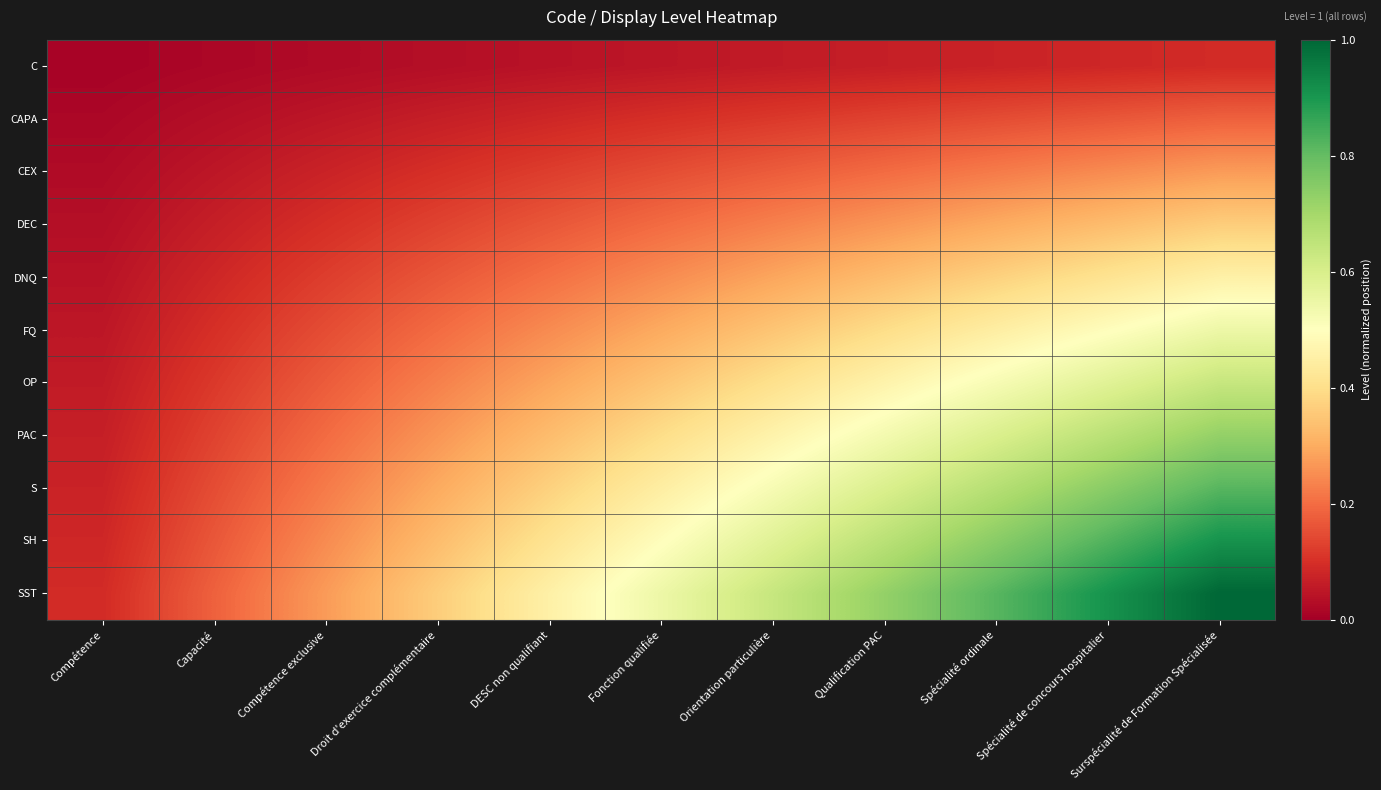

Reading left to right, list all the values displayed in this chart.

C: Compétence=0.0	Capacité=0.0	Compétence exclusive=0.0	Droit d'exercice complémentaire=0.0	DESC non qualifiant=0.0	Fonction qualifiée=0.0	Orientation particulière=0.1	Qualification PAC=0.1	Spécialité ordinale=0.1	Spécialité de concours hospitalier=0.1	Surspécialité de Formation Spécialisée=0.1
CAPA: Compétence=0.0	Capacité=0.0	Compétence exclusive=0.0	Droit d'exercice complémentaire=0.1	DESC non qualifiant=0.1	Fonction qualifiée=0.1	Orientation particulière=0.1	Qualification PAC=0.1	Spécialité ordinale=0.1	Spécialité de concours hospitalier=0.2	Surspécialité de Formation Spécialisée=0.2
CEX: Compétence=0.0	Capacité=0.0	Compétence exclusive=0.1	Droit d'exercice complémentaire=0.1	DESC non qualifiant=0.1	Fonction qualifiée=0.1	Orientation particulière=0.2	Qualification PAC=0.2	Spécialité ordinale=0.2	Spécialité de concours hospitalier=0.2	Surspécialité de Formation Spécialisée=0.3
DEC: Compétence=0.0	Capacité=0.1	Compétence exclusive=0.1	Droit d'exercice complémentaire=0.1	DESC non qualifiant=0.2	Fonction qualifiée=0.2	Orientation particulière=0.2	Qualification PAC=0.3	Spécialité ordinale=0.3	Spécialité de concours hospitalier=0.3	Surspécialité de Formation Spécialisée=0.4
DNQ: Compétence=0.0	Capacité=0.1	Compétence exclusive=0.1	Droit d'exercice complémentaire=0.2	DESC non qualifiant=0.2	Fonction qualifiée=0.2	Orientation particulière=0.3	Qualification PAC=0.3	Spécialité ordinale=0.4	Spécialité de concours hospitalier=0.4	Surspécialité de Formation Spécialisée=0.5
FQ: Compétence=0.0	Capacité=0.1	Compétence exclusive=0.1	Droit d'exercice complémentaire=0.2	DESC non qualifiant=0.2	Fonction qualifiée=0.3	Orientation particulière=0.3	Qualification PAC=0.4	Spécialité ordinale=0.4	Spécialité de concours hospitalier=0.5	Surspécialité de Formation Spécialisée=0.5
OP: Compétence=0.1	Capacité=0.1	Compétence exclusive=0.2	Droit d'exercice complémentaire=0.2	DESC non qualifiant=0.3	Fonction qualifiée=0.3	Orientation particulière=0.4	Qualification PAC=0.5	Spécialité ordinale=0.5	Spécialité de concours hospitalier=0.6	Surspécialité de Formation Spécialisée=0.6
PAC: Compétence=0.1	Capacité=0.1	Compétence exclusive=0.2	Droit d'exercice complémentaire=0.3	DESC non qualifiant=0.3	Fonction qualifiée=0.4	Orientation particulière=0.5	Qualification PAC=0.5	Spécialité ordinale=0.6	Spécialité de concours hospitalier=0.7	Surspécialité de Formation Spécialisée=0.7
S: Compétence=0.1	Capacité=0.1	Compétence exclusive=0.2	Droit d'exercice complémentaire=0.3	DESC non qualifiant=0.4	Fonction qualifiée=0.4	Orientation particulière=0.5	Qualification PAC=0.6	Spécialité ordinale=0.7	Spécialité de concours hospitalier=0.7	Surspécialité de Formation Spécialisée=0.8
SH: Compétence=0.1	Capacité=0.2	Compétence exclusive=0.2	Droit d'exercice complémentaire=0.3	DESC non qualifiant=0.4	Fonction qualifiée=0.5	Orientation particulière=0.6	Qualification PAC=0.7	Spécialité ordinale=0.7	Spécialité de concours hospitalier=0.8	Surspécialité de Formation Spécialisée=0.9
SST: Compétence=0.1	Capacité=0.2	Compétence exclusive=0.3	Droit d'exercice complémentaire=0.4	DESC non qualifiant=0.5	Fonction qualifiée=0.5	Orientation particulière=0.6	Qualification PAC=0.7	Spécialité ordinale=0.8	Spécialité de concours hospitalier=0.9	Surspécialité de Formation Spécialisée=1.0